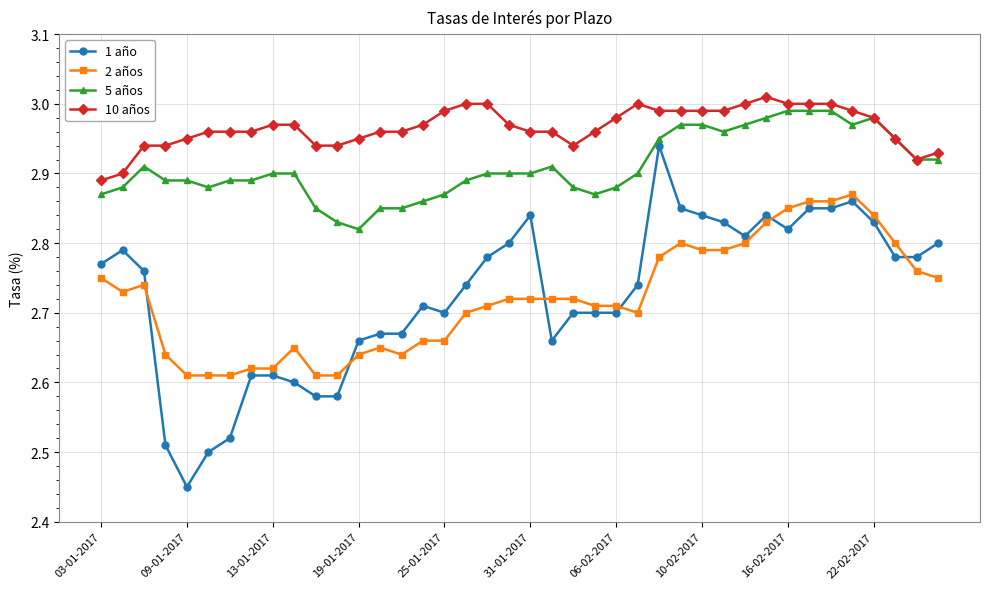

What are all the series names shown in the legend?

1 año, 2 años, 5 años, 10 años